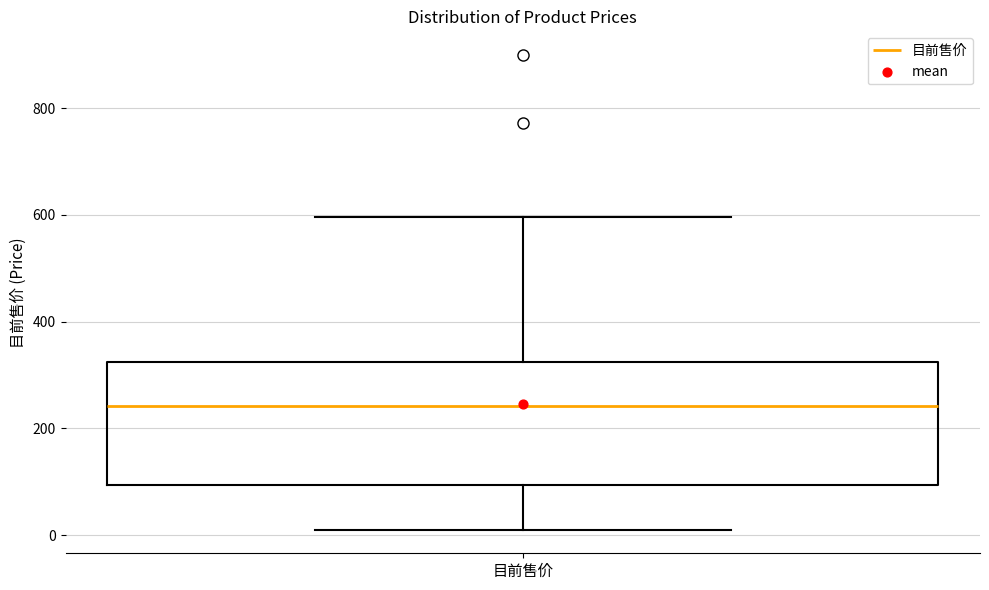

Transcribe this box plot: give where the median line is, the range the box spans, and where the two whiskers end, as read against the y-axis. The values are not printed on the chart, so give them approximately, as read against the axis.

median 240, box 100 to 320, whiskers 20 to 600